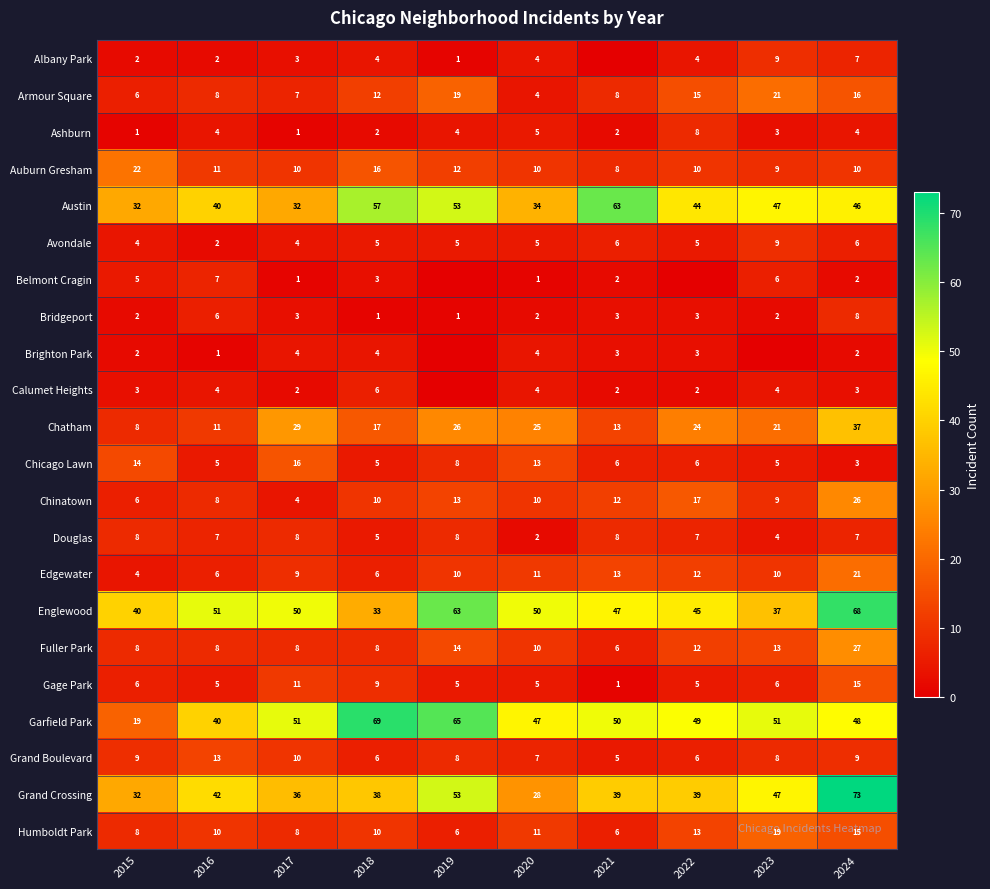

True or false: Calumet Heights has a value of 3 at 2015.

True